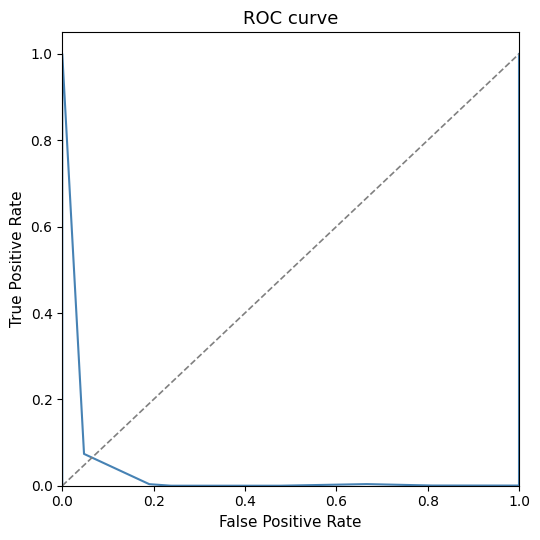

What is the label of the 6th point from the left?

1.0